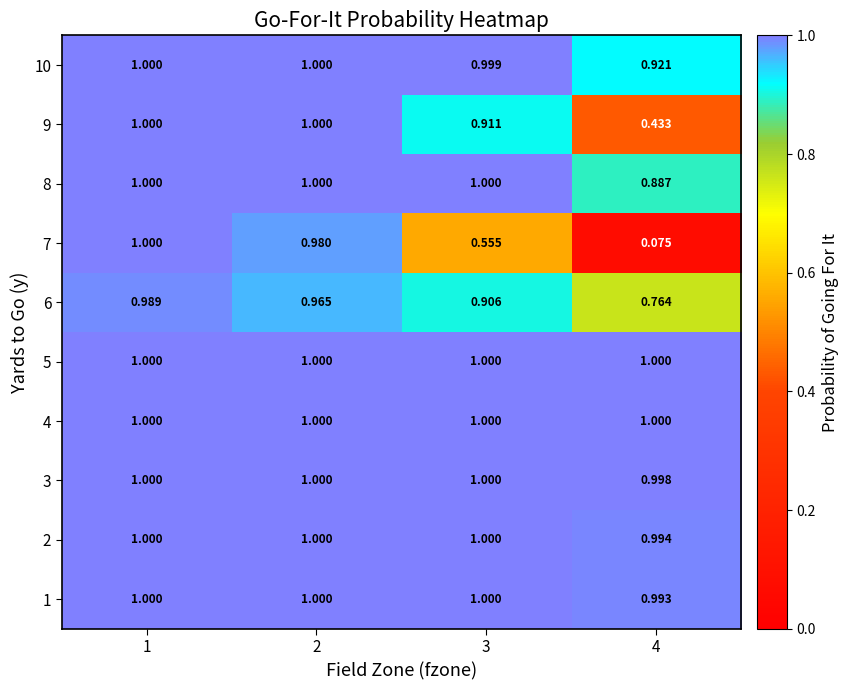

Which series has the widest spread of values?

7